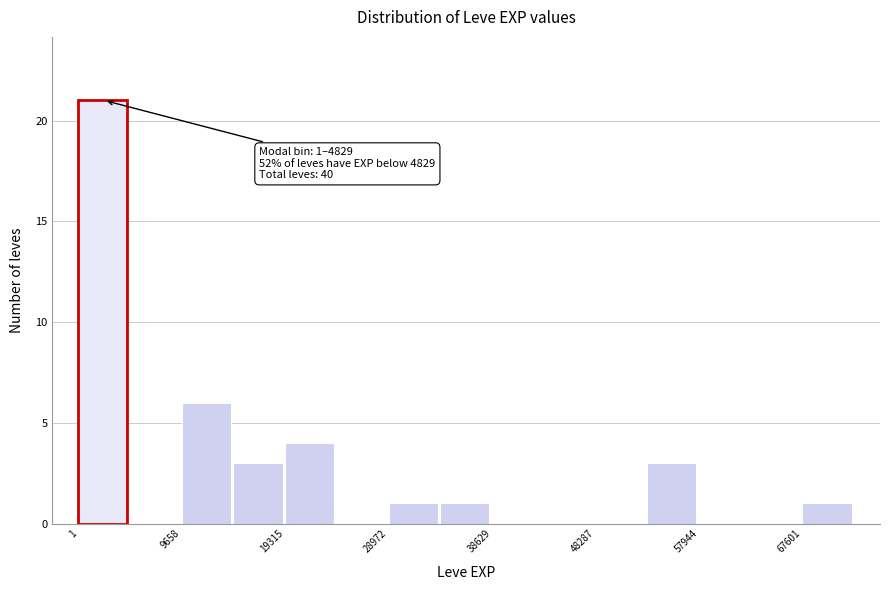

Over which range of the x-axis is the bar tallest?

0 to 5000